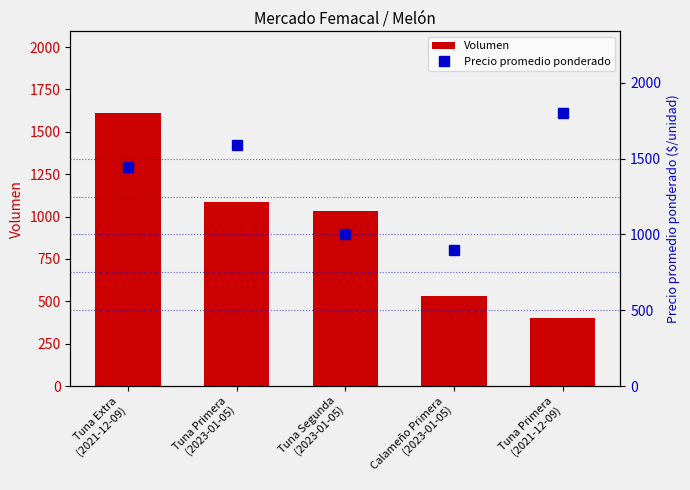

Is it true that Volumen equals 530 at Calameño Primera
(2023-01-05)?

True